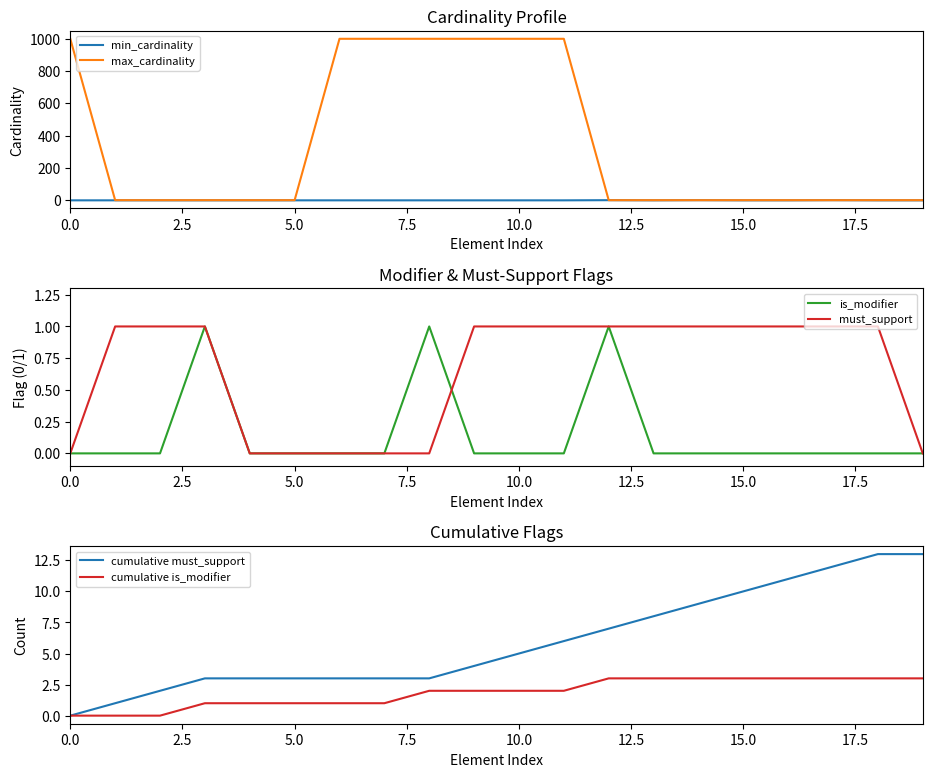

Reading left to right, extract all data points from this chart.

min_cardinality: 0	0	0	0	0	0	0	0	0	0	0	0	1	0	1	0	0	1	0	0
max_cardinality: 999	1	1	1	1	1	999	999	999	999	999	999	1	1	1	1	1	1	1	1
is_modifier: 0	0	0	1	0	0	0	0	1	0	0	0	1	0	0	0	0	0	0	0
must_support: 0	1	1	1	0	0	0	0	0	1	1	1	1	1	1	1	1	1	1	0
cumulative must_support: 0	1	2	3	3	3	3	3	3	4	5	6	7	8	9	10	11	12	13	13
cumulative is_modifier: 0	0	0	1	1	1	1	1	2	2	2	2	3	3	3	3	3	3	3	3